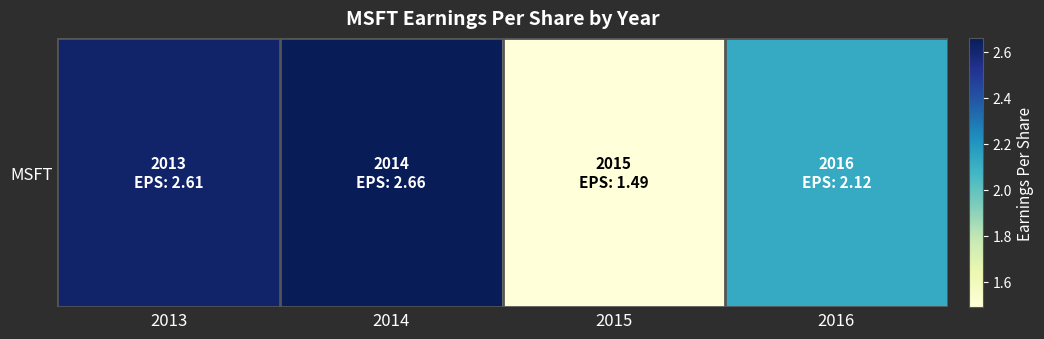

How many values are between 2 and 3?

3